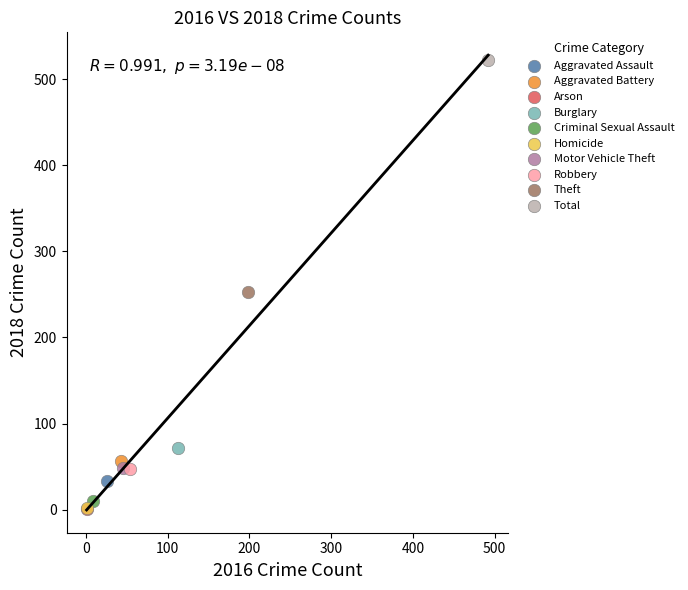

What are all the series names shown in the legend?

Aggravated Assault, Aggravated Battery, Arson, Burglary, Criminal Sexual Assault, Homicide, Motor Vehicle Theft, Robbery, Theft, Total